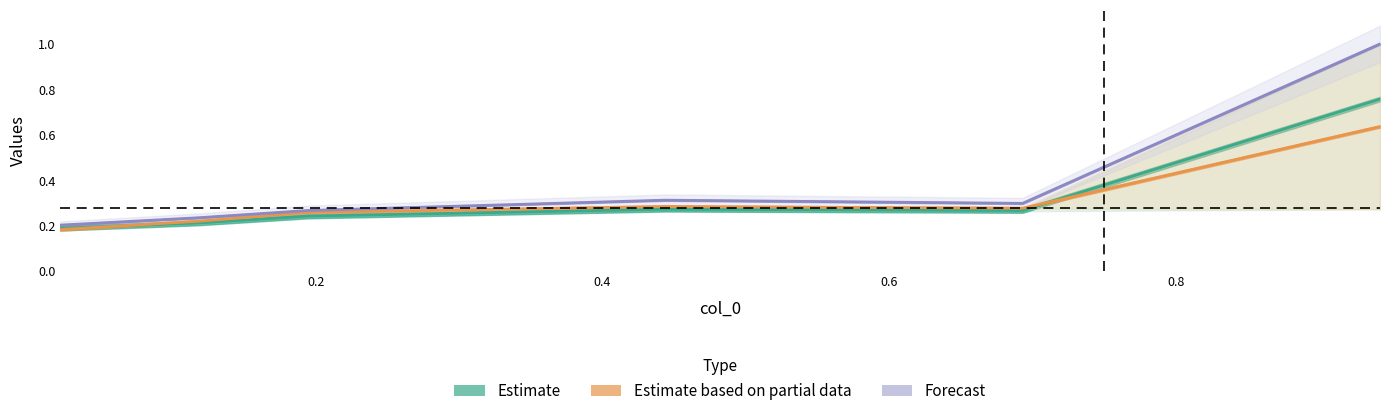

Does the chart display data point markers on the line(s)?

No